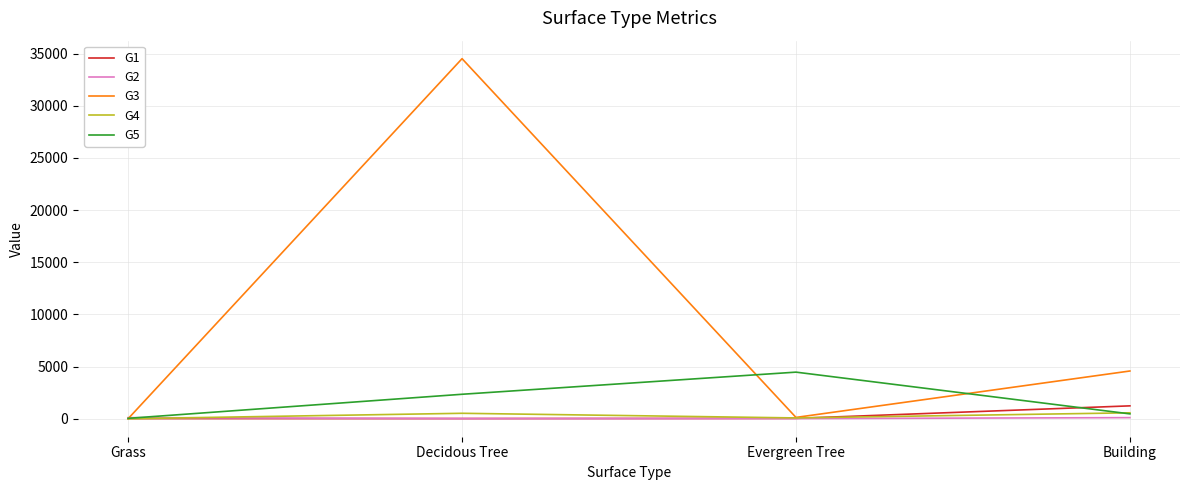

Which category has the highest value across all series?

Decidous Tree